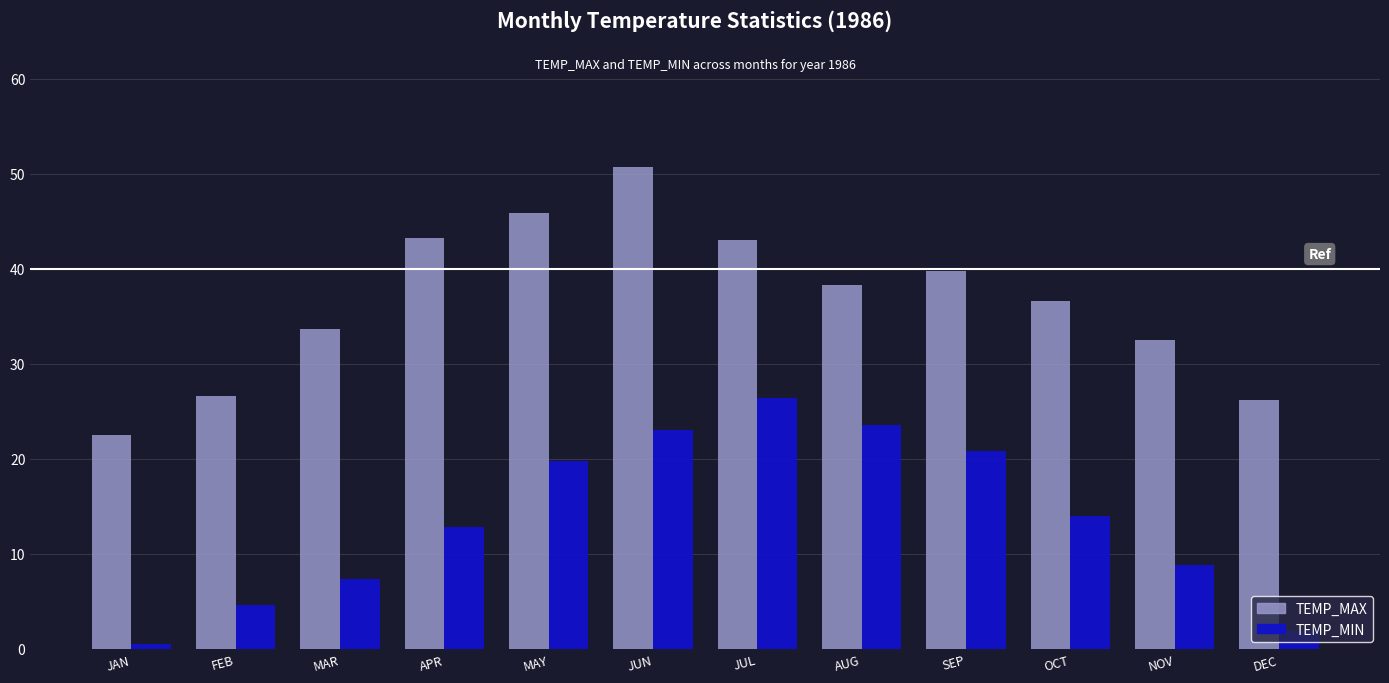

At which category is the sum across all series the highest?

JUN